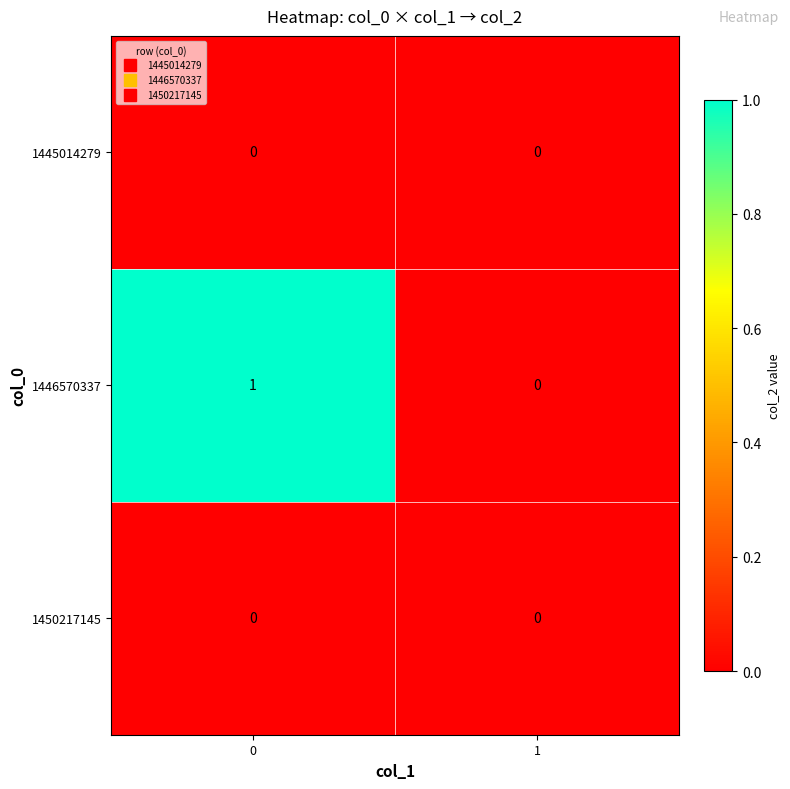

Is it true that 1445014279 equals 0 at 1?

True